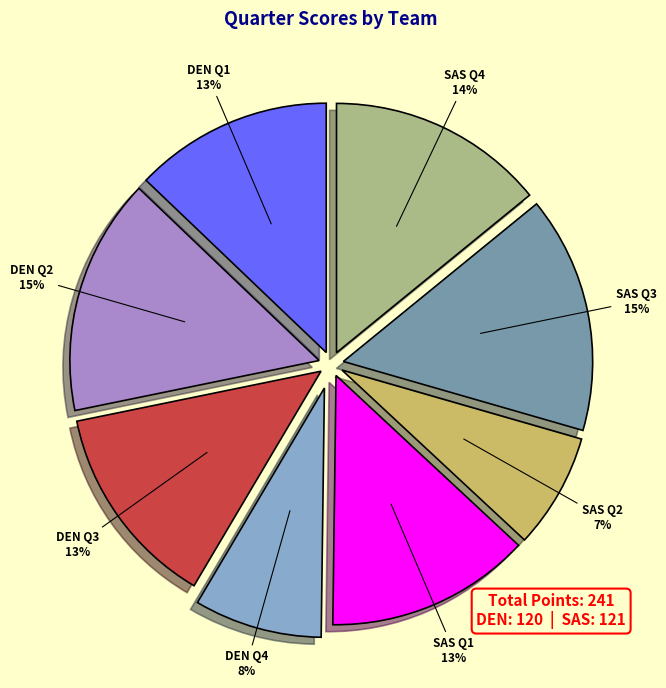

Do SAS Q2 and SAS Q3 together represent more than half of the pie?

No